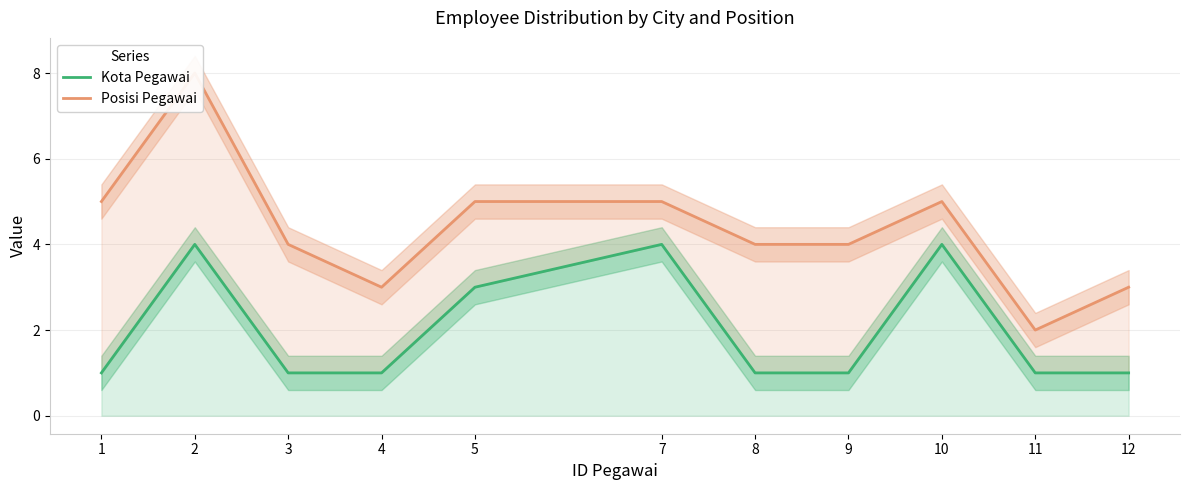

Read the Posisi Pegawai value at 12.

3